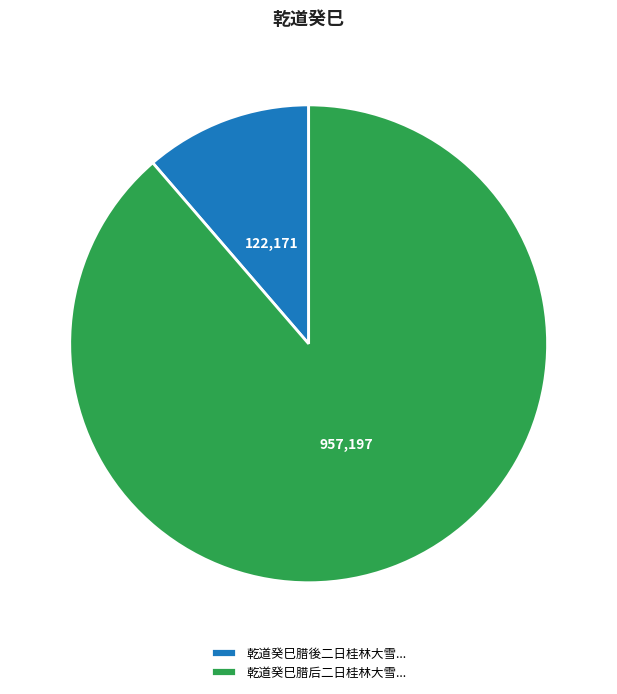

Does 乾道癸巳腊後二日桂林大雪... account for over 50% of the chart?

No